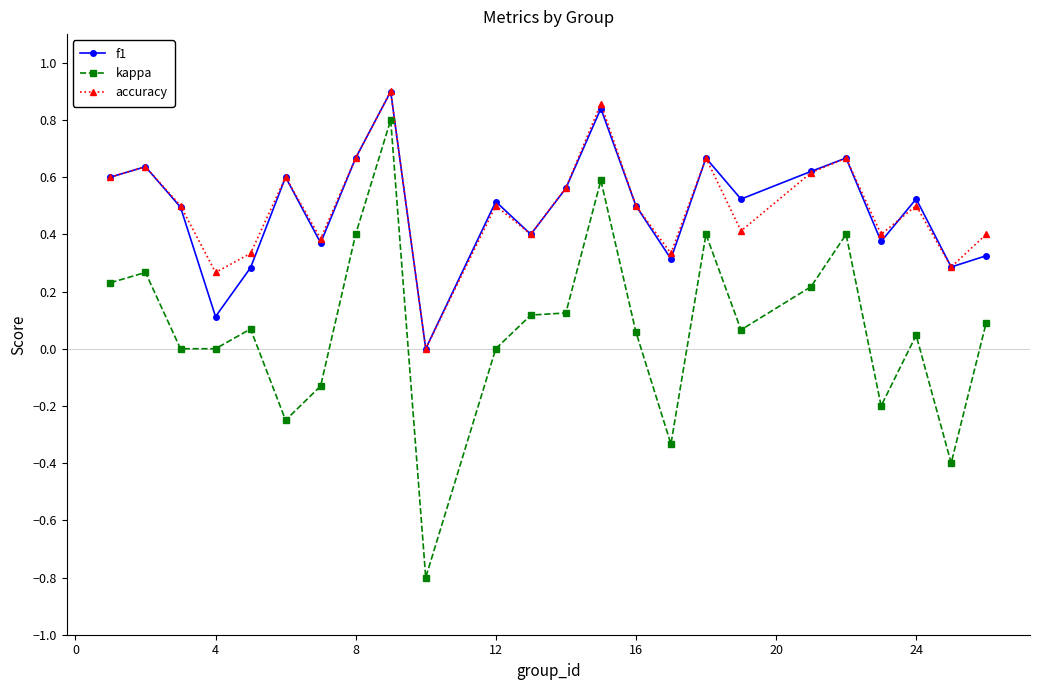

Which series has the largest range (max minus min)?

kappa